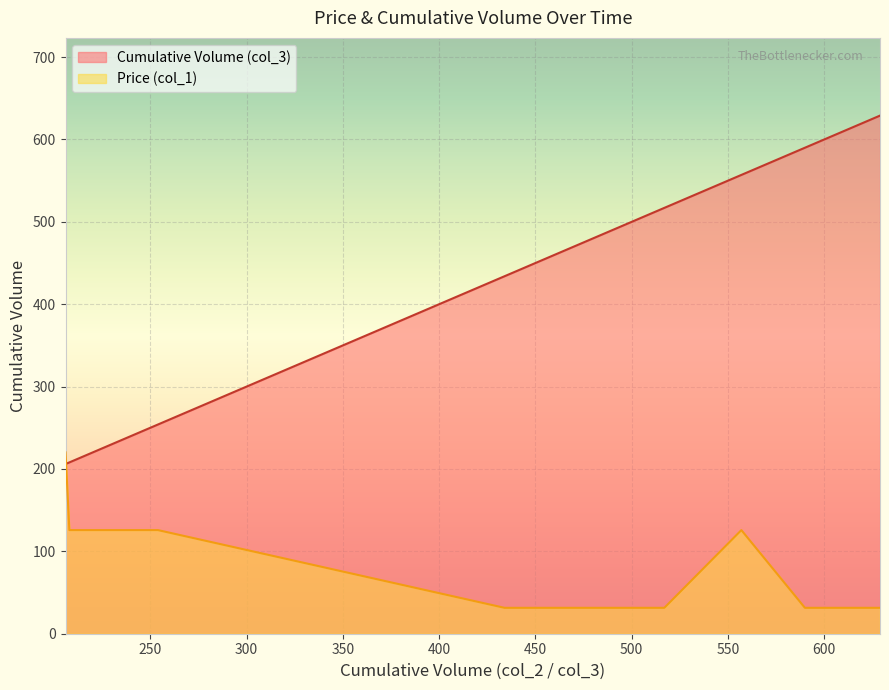

What are all the series names shown in the legend?

Cumulative Volume (col_3), Price (col_1)